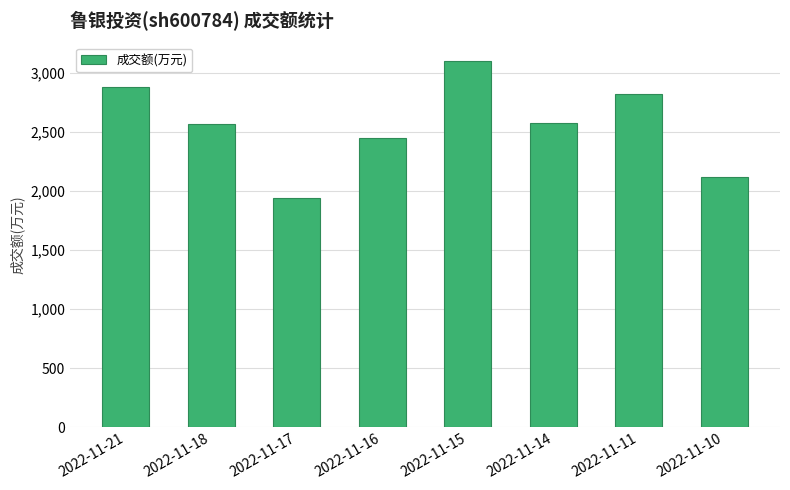

What is the sum of all values?

20449